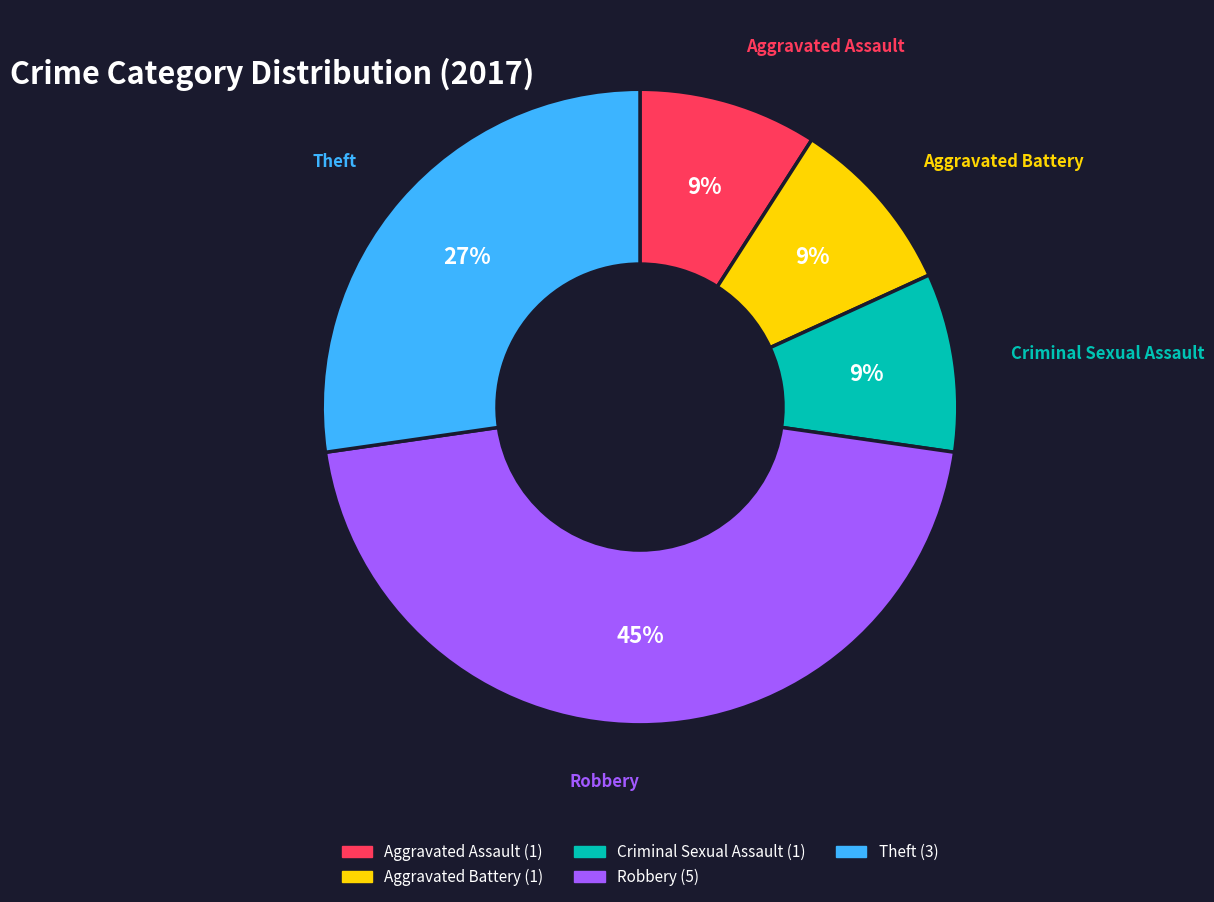

Is there any slice that represents more than half of the pie?

No